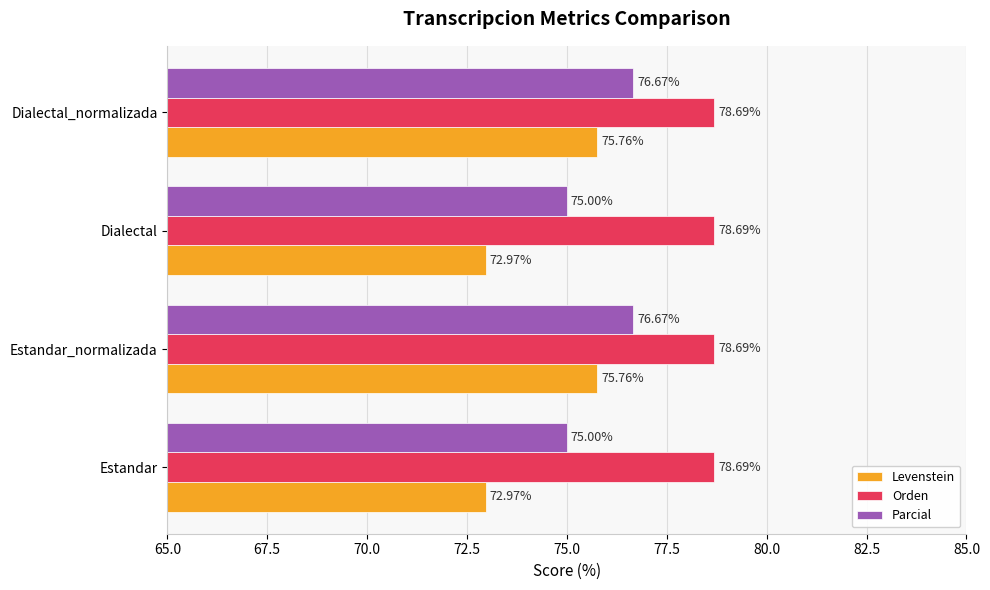

What is the difference between the Parcial values at Dialectal_normalizada and Dialectal?

1.7